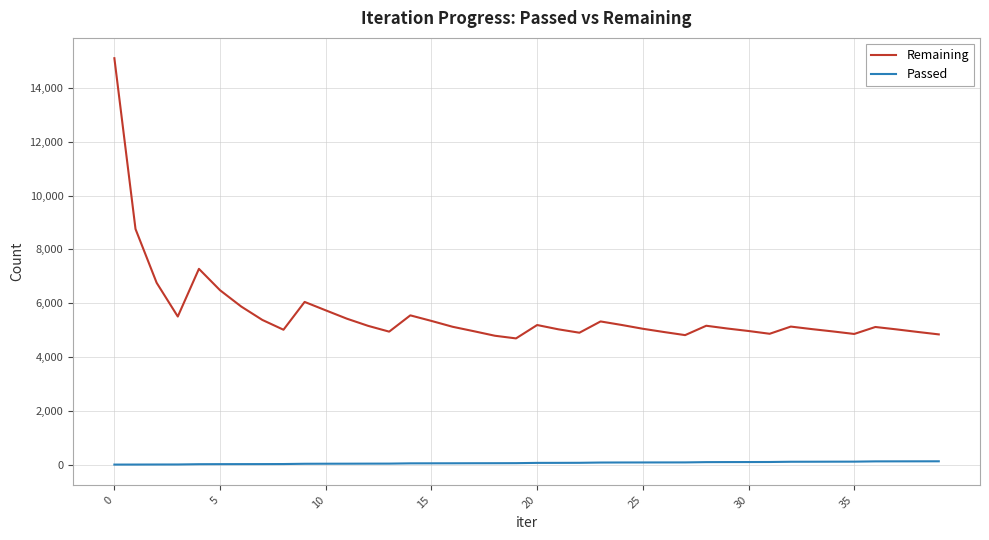

Rank the series by their average value, from lowest to highest.

Passed, Remaining